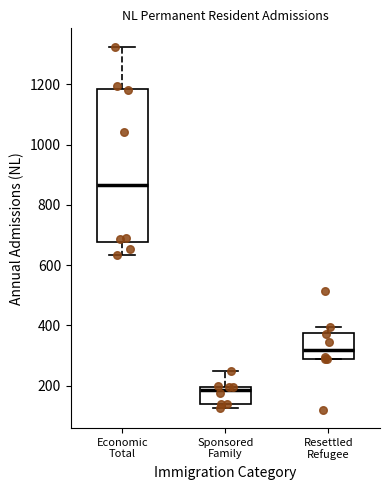

Reading left to right, transcribe this box plot: for each box, give where its median line is, the range the box spans, and where its two whiskers end, as read against the y-axis. The values are not printed on the chart, so give them approximately, as read against the axis.

Economic Total: median 860, box 680 to 1180, whiskers 640 to 1320
Sponsored Family: median 180, box 140 to 200, whiskers 120 to 260
Resettled Refugee: median 320, box 300 to 380, whiskers 300 to 400